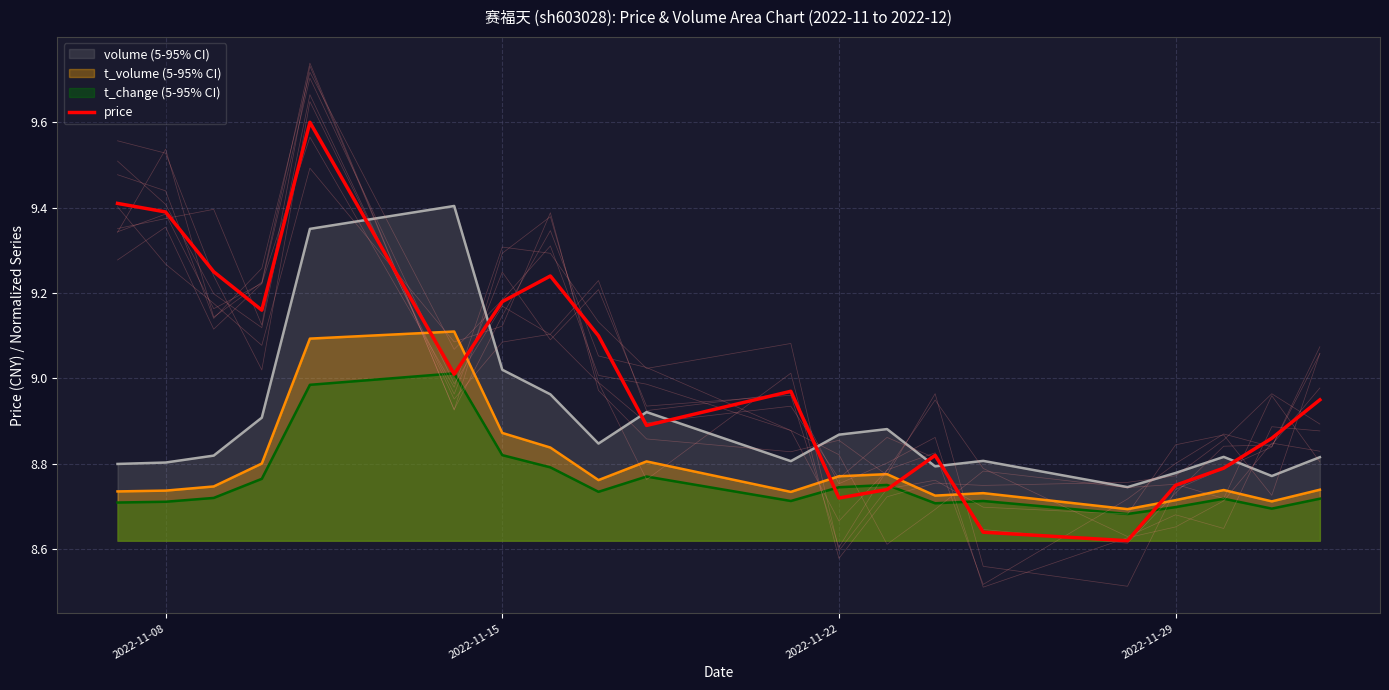

Reading right to left, extract all data points from this chart.

8.9	8.9	8.8	8.8	8.6	8.6	8.8	8.7	8.7	9.0	8.9	9.1	9.2	9.2	9.0	9.6	9.2	9.2	9.4	9.4